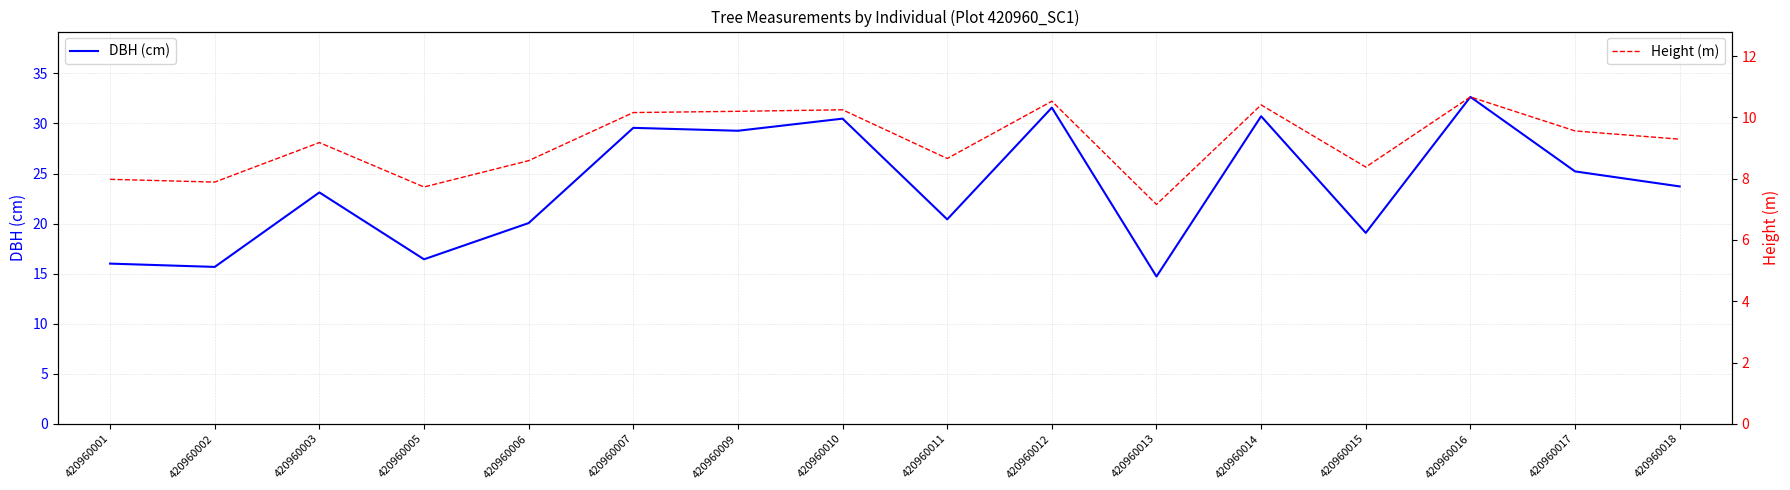

What is the sum of all Height (m) values?

146.6